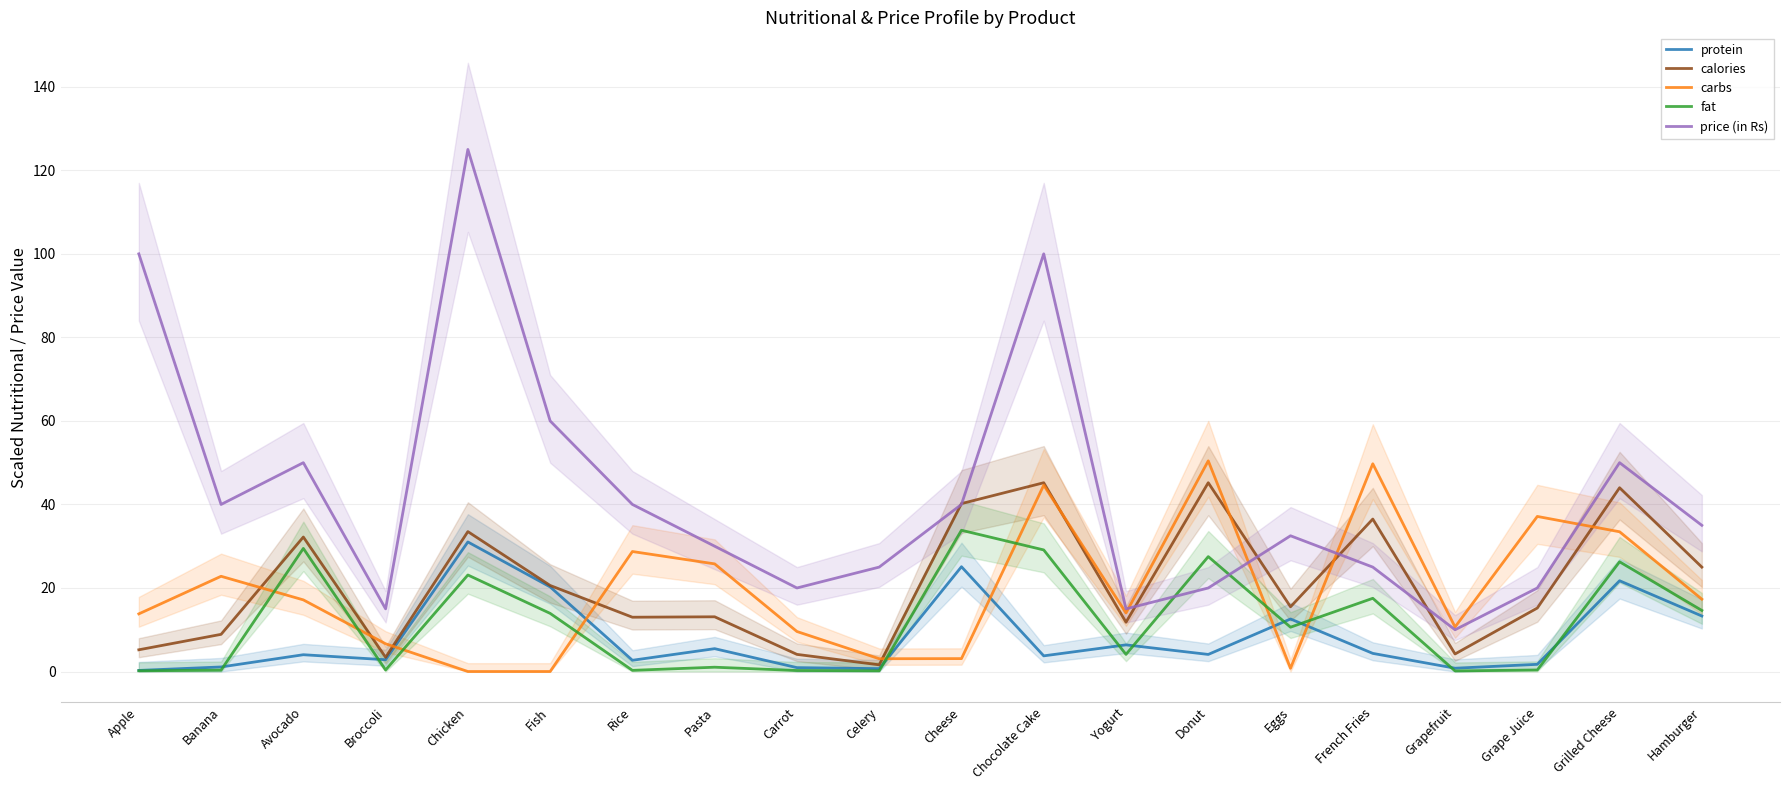

How many data points in fat are above 10?

10